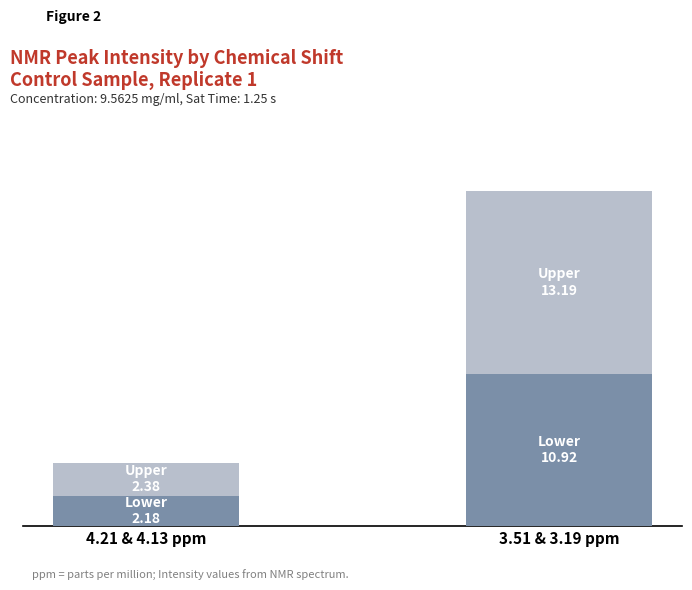

Does the chart contain any negative values?

No